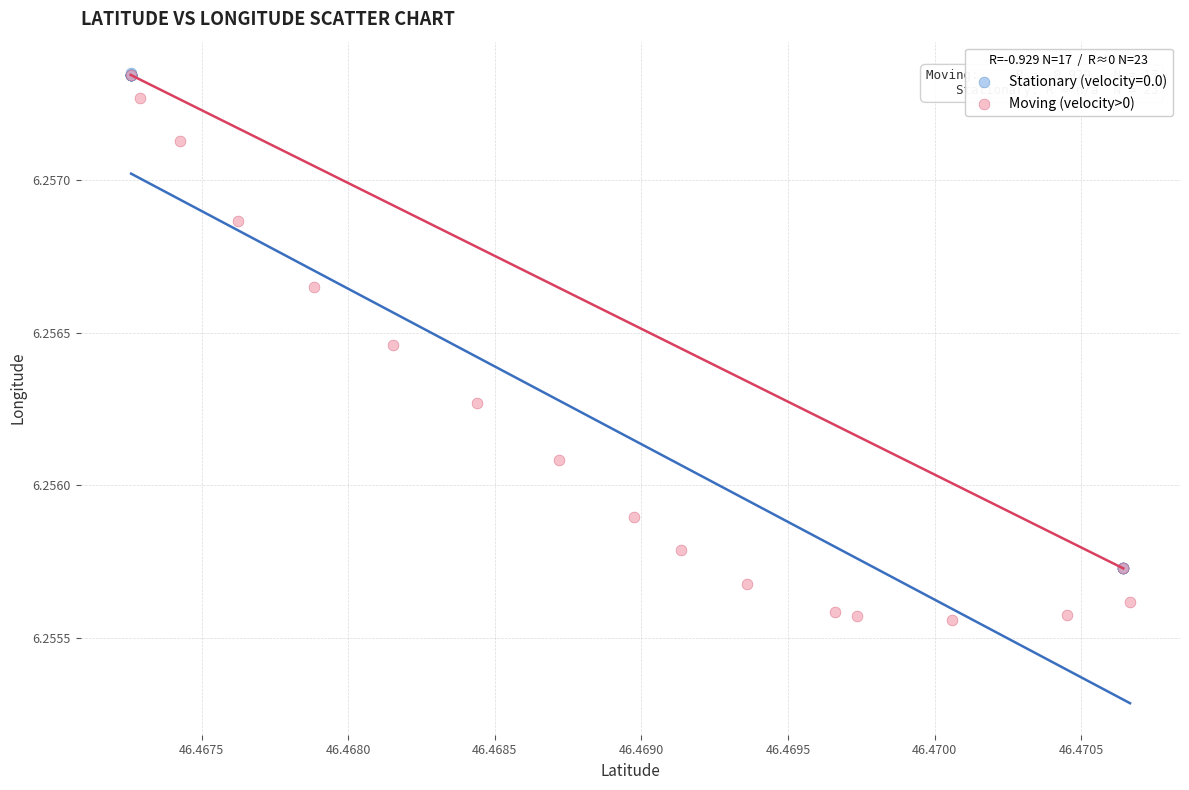

Which series contains the lowest Y value?

Moving (velocity>0)